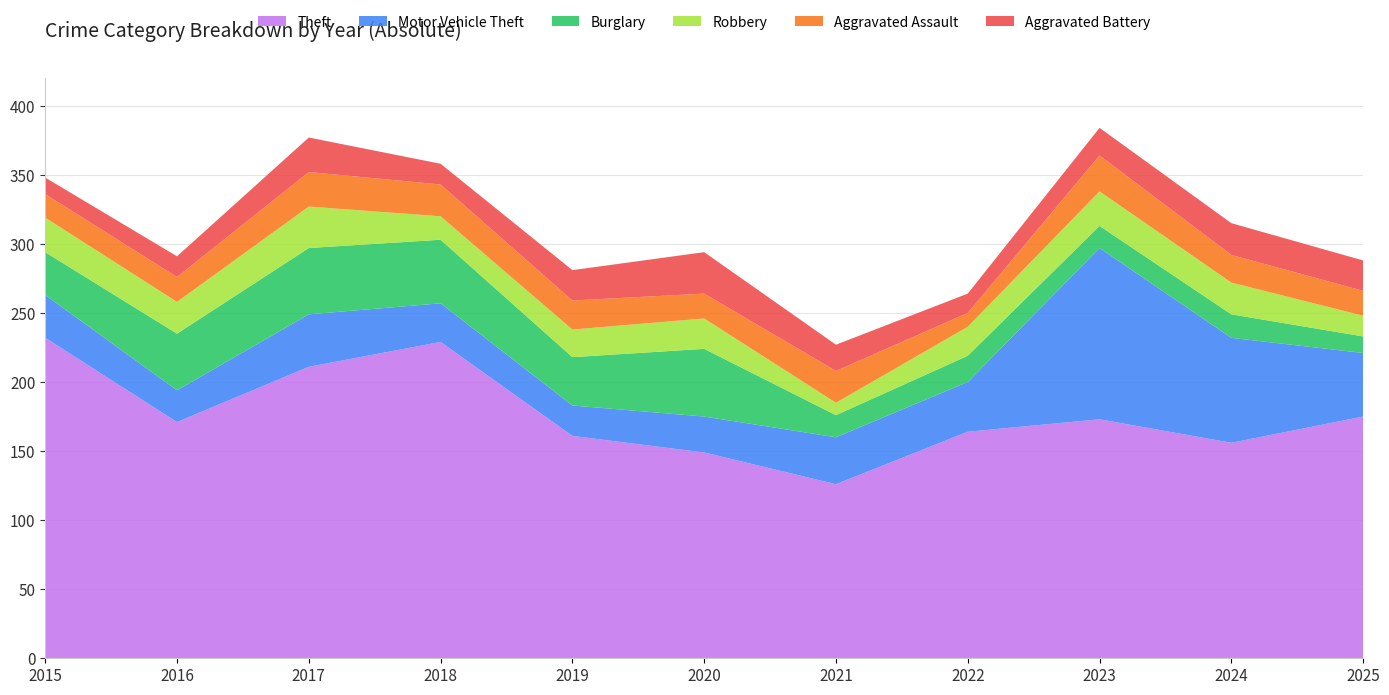

Reading left to right, transcribe all the data shown in this chart.

Theft: 232	171	211	229	161	149	126	164	173	156	175
Motor Vehicle Theft: 31	23	38	28	22	26	34	36	124	76	46
Burglary: 31	41	48	46	35	49	16	19	16	17	12
Robbery: 25	23	30	17	20	22	9	21	25	23	15
Aggravated Assault: 17	18	25	23	21	18	23	10	26	20	18
Aggravated Battery: 12	15	25	15	22	30	19	14	20	23	22